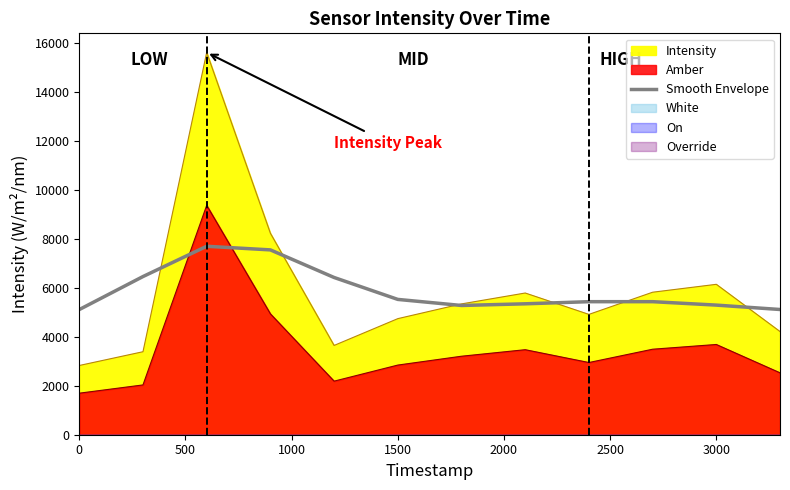

Approximately how many times larger is the value at 10 compared to 3500?

1.0